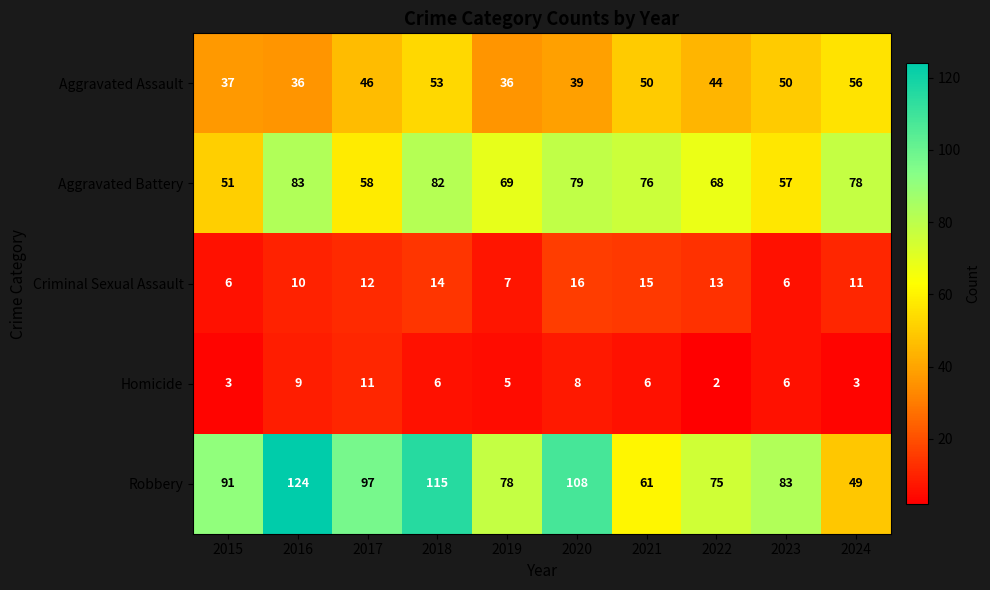

Is the value of Homicide at 2021 greater than the value of Aggravated Battery at 2023?

No